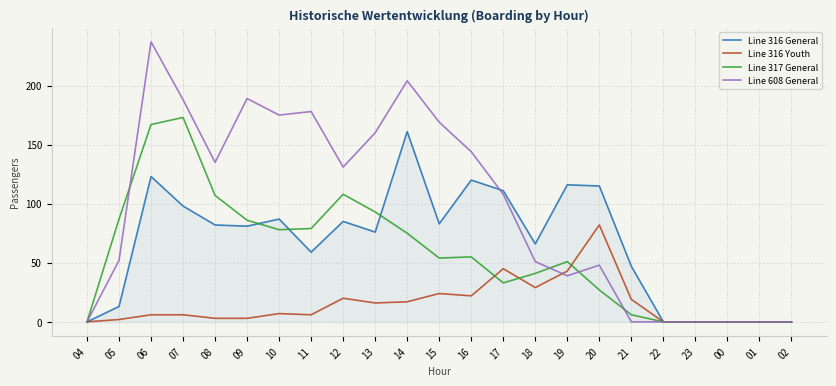

Which series has the widest spread of values?

Line 608 General